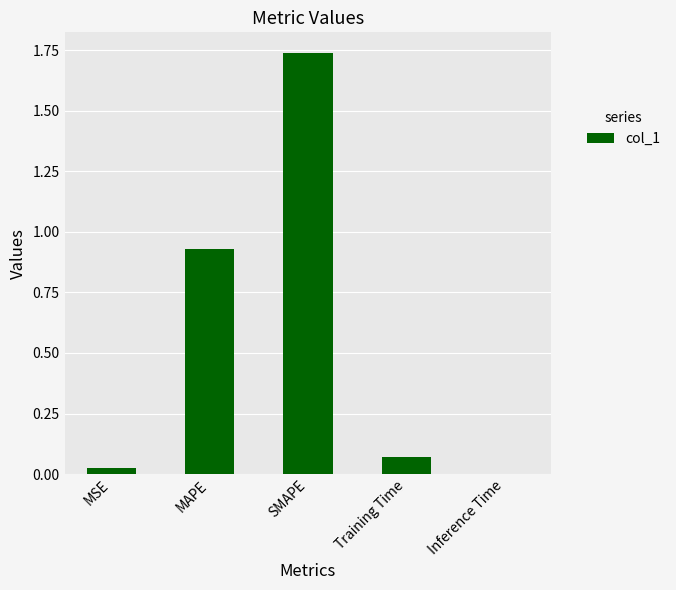

At which label is the value closest to 0?

Inference Time